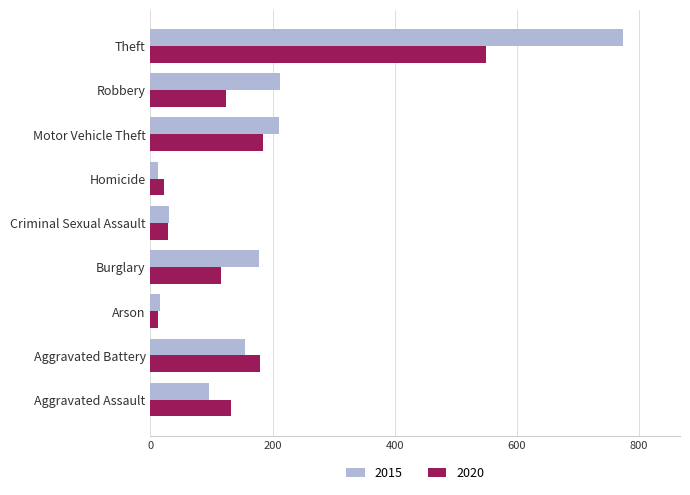

Between Aggravated Battery and Theft, which series saw the biggest shift?

2015